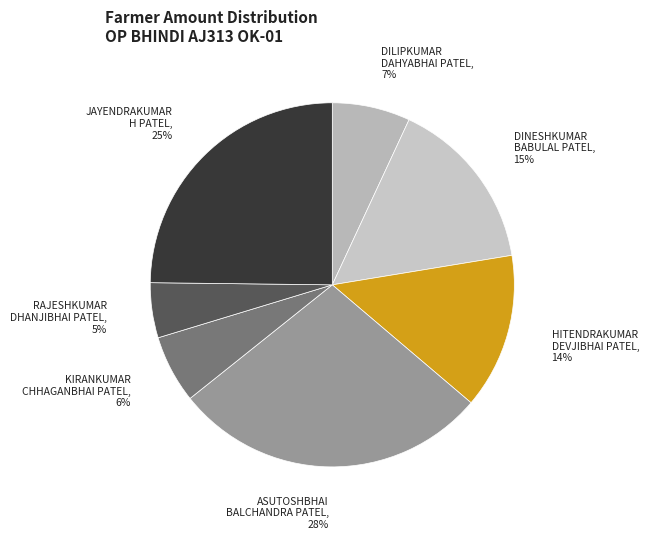

Rank the categories by value from lowest to highest.

RAJESHKUMAR DHANJIBHAI PATEL, KIRANKUMAR CHHAGANBHAI PATEL, DILIPKUMAR DAHYABHAI PATEL, HITENDRAKUMAR DEVJIBHAI PATEL, DINESHKUMAR BABULAL PATEL, JAYENDRAKUMAR H PATEL, ASUTOSHBHAI BALCHANDRA PATEL